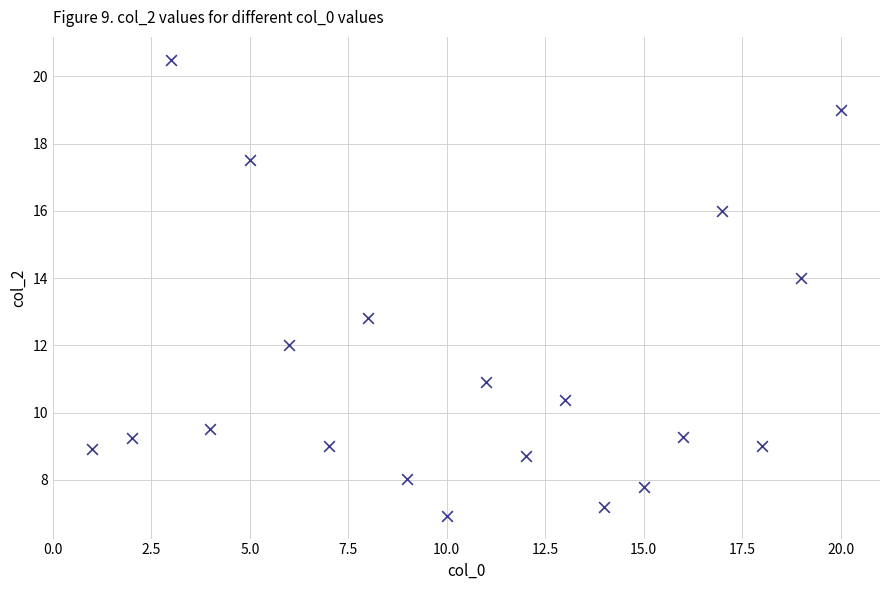

What is the range of Y values (max minus min)?

13.6